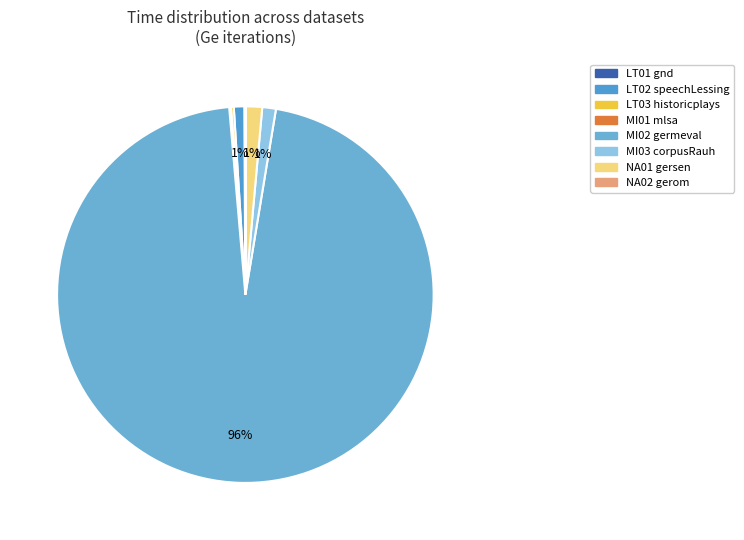

Which category has the biggest portion of the pie?

MI02 germeval